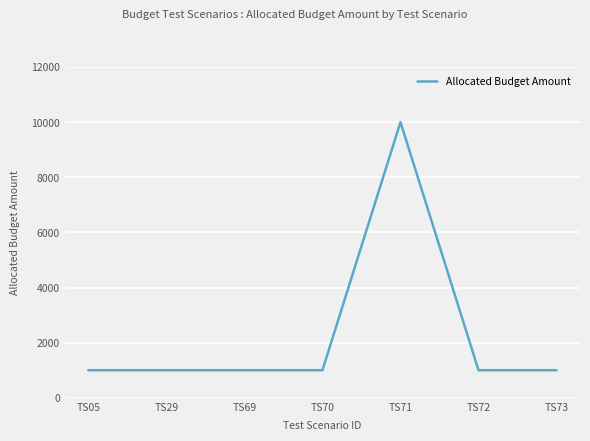

True or false: the data has more than 2 interior local peaks.

False